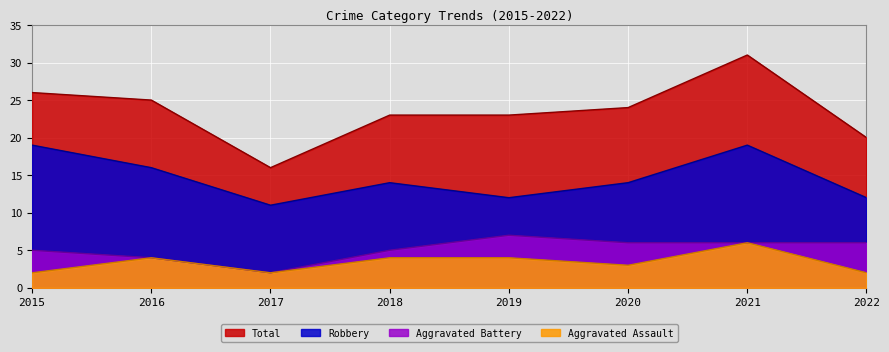

True or false: Total and Robbery cross at least once.

False